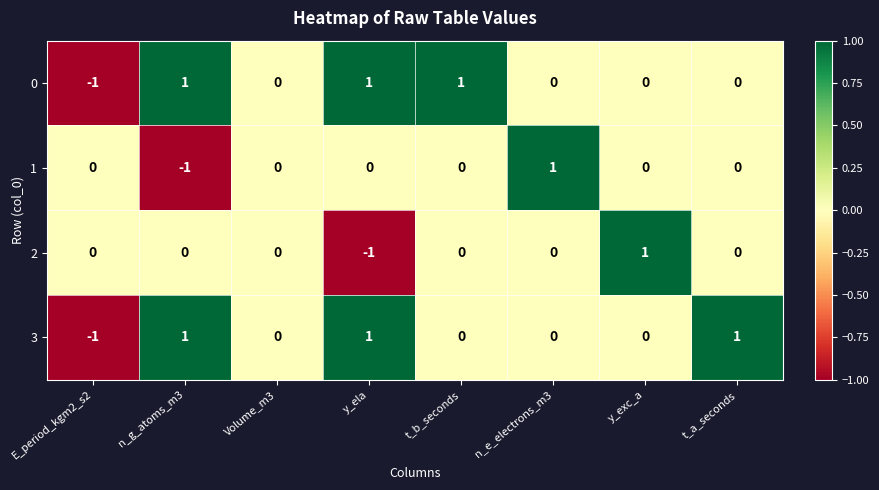

Is the value of 0 at n_e_electrons_m3 greater than the value of 1 at n_e_electrons_m3?

No